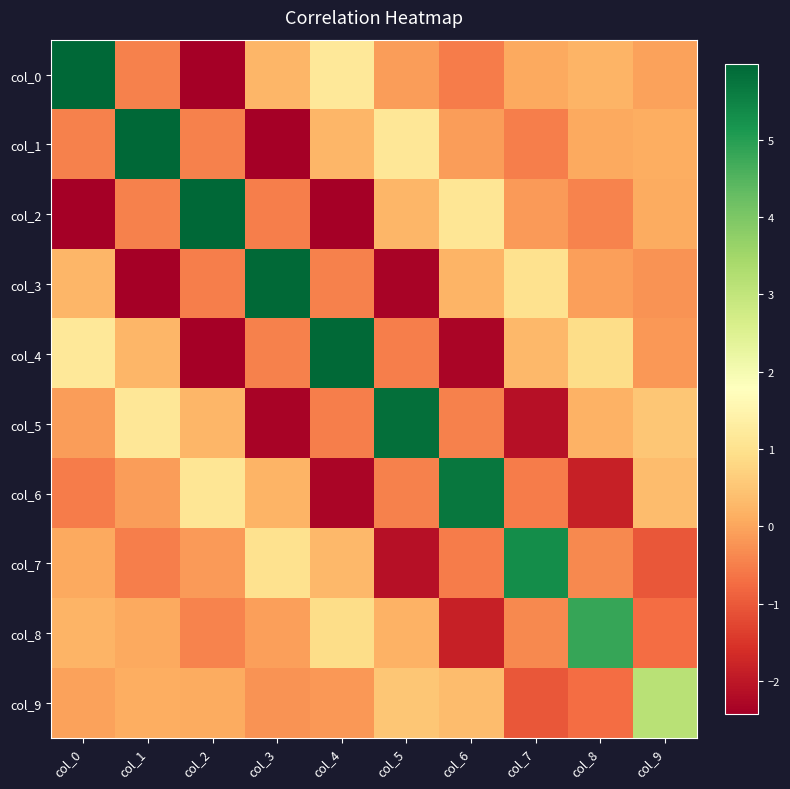

Rank the series by their maximum value, from lowest to highest.

col_9, col_8, col_7, col_6, col_5, col_4, col_3, col_2, col_1, col_0